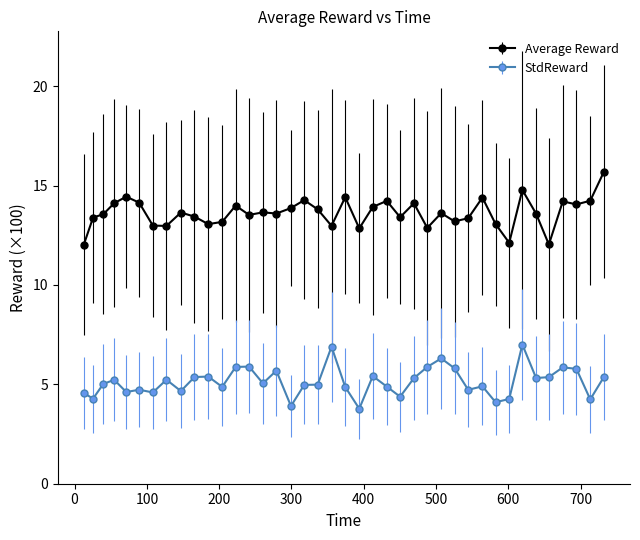

Which series has the largest total across all categories?

Average Reward